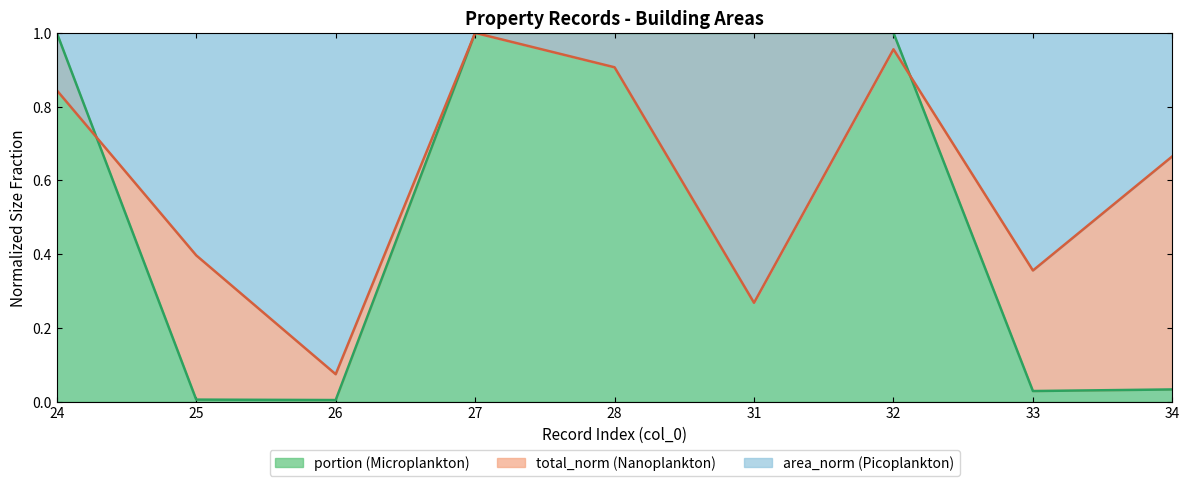

The value of portion (Microplankton) at 27 is 1.0. True or false?

True